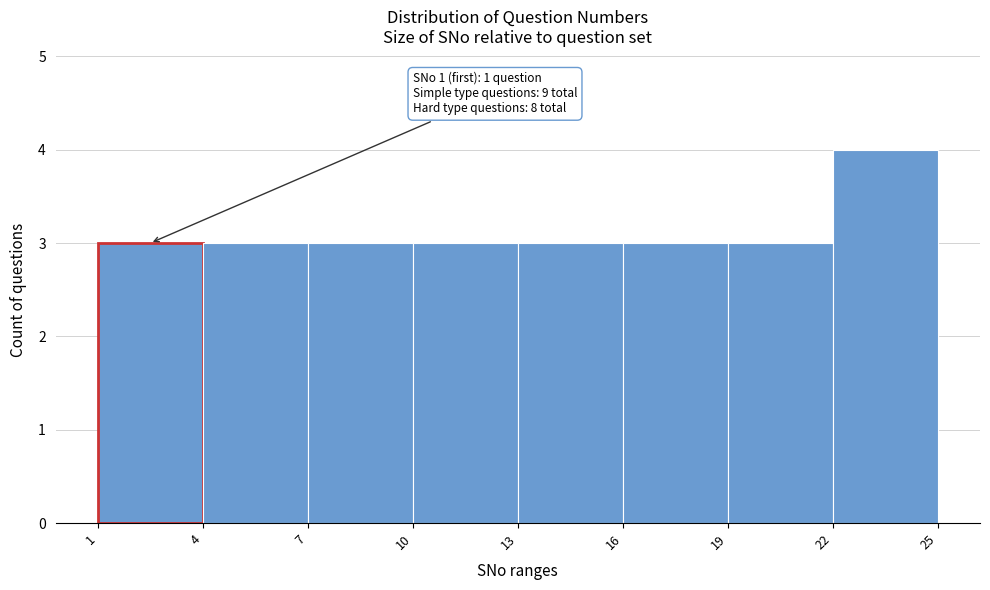

Which range on the x-axis has the tallest bar?

22 to 25